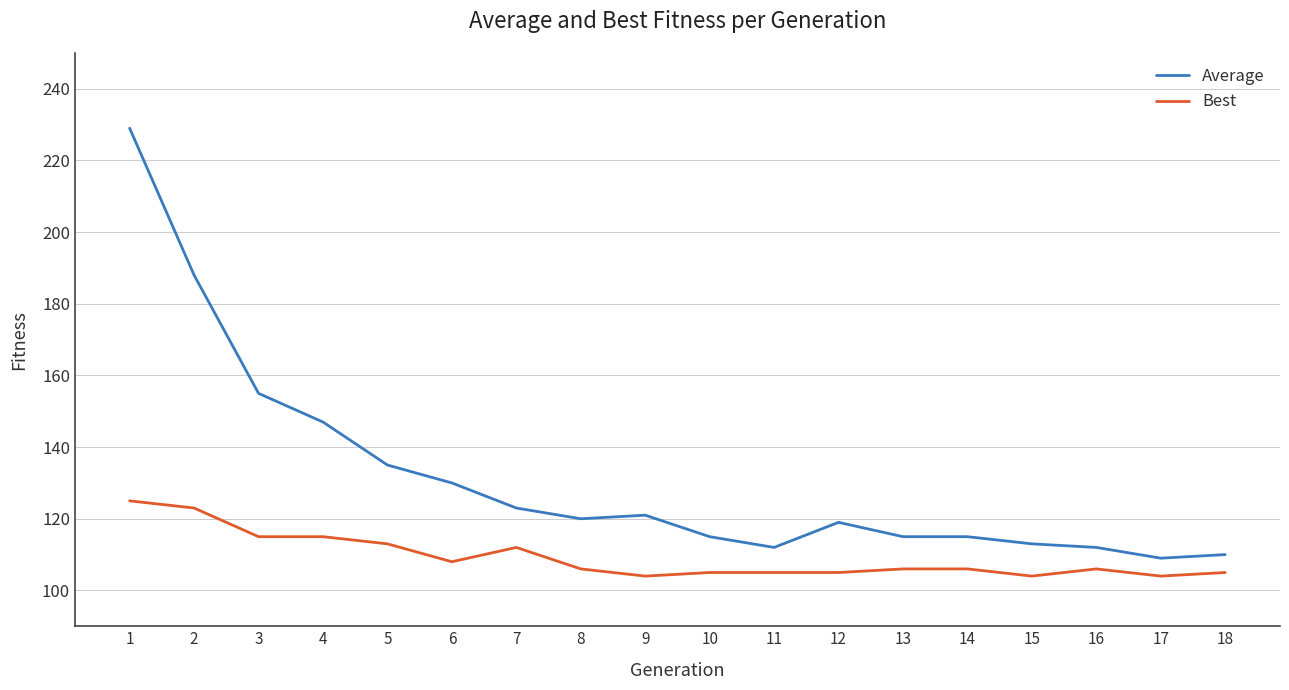

What is the greatest value displayed?

229